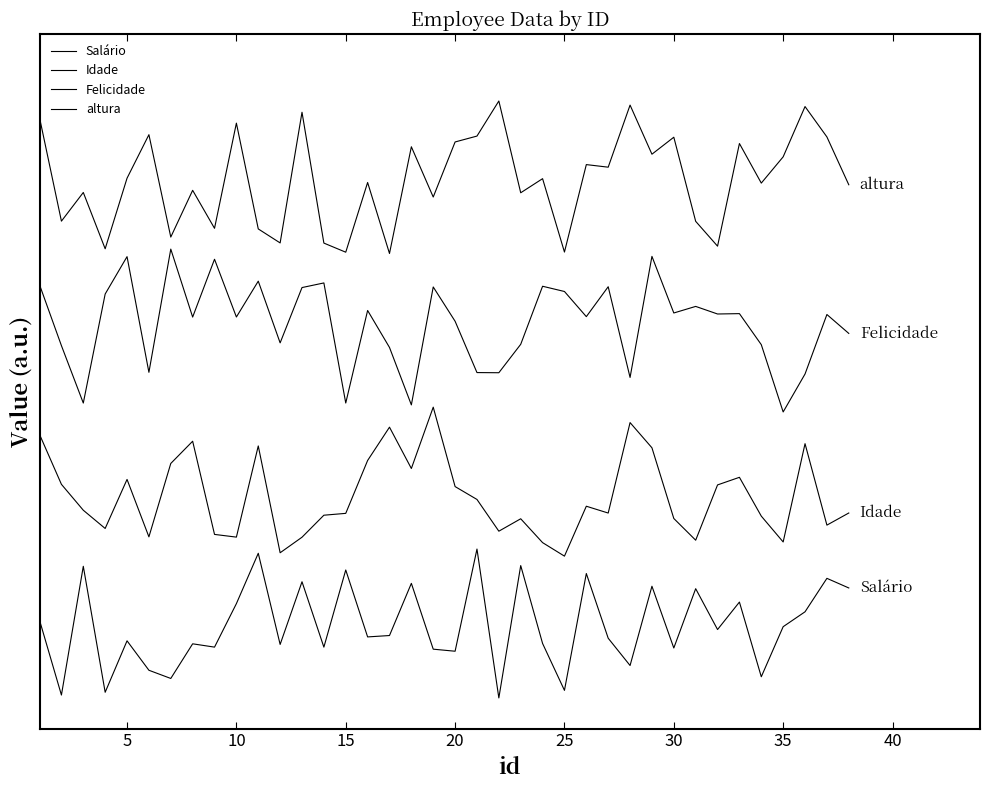

Is this an area chart (filled region under the line)?

No